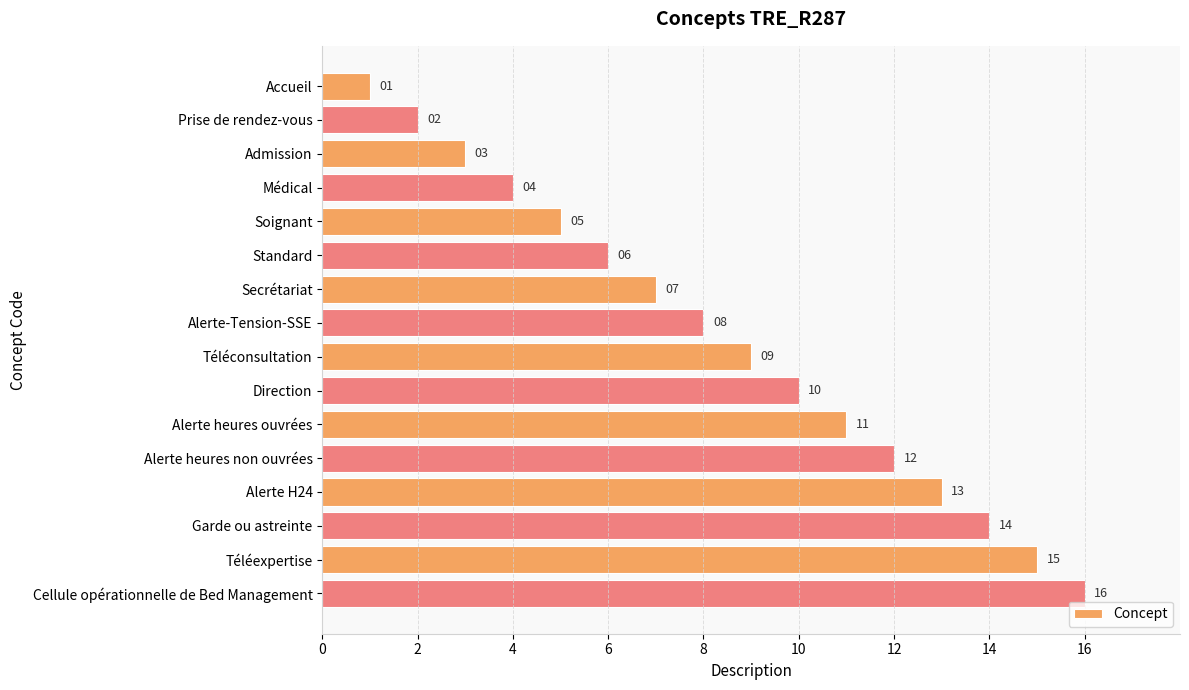

How many bars are there in total?

16